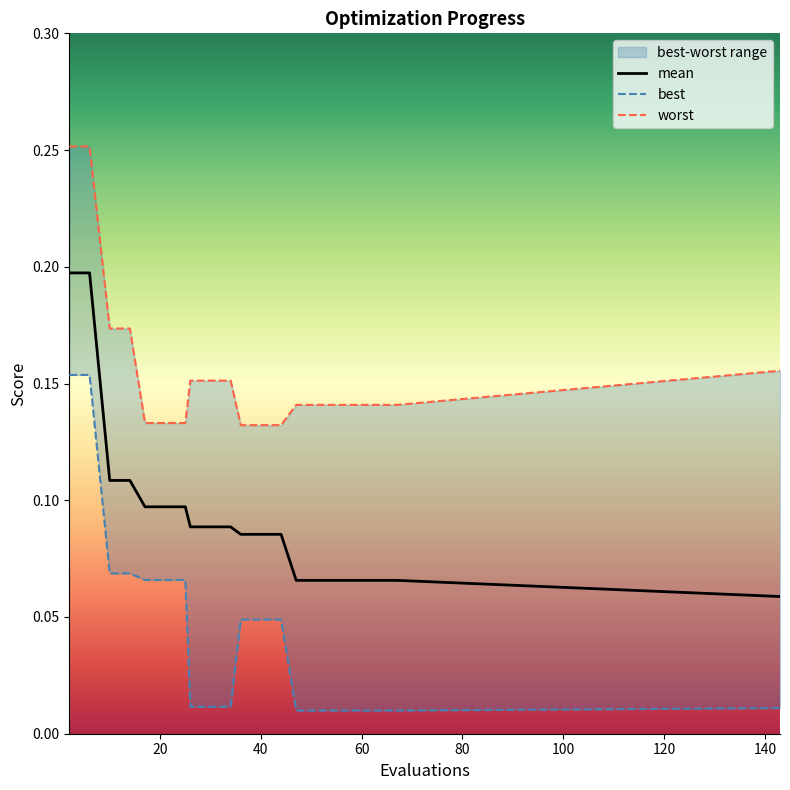

Which series has the largest total across all categories?

worst